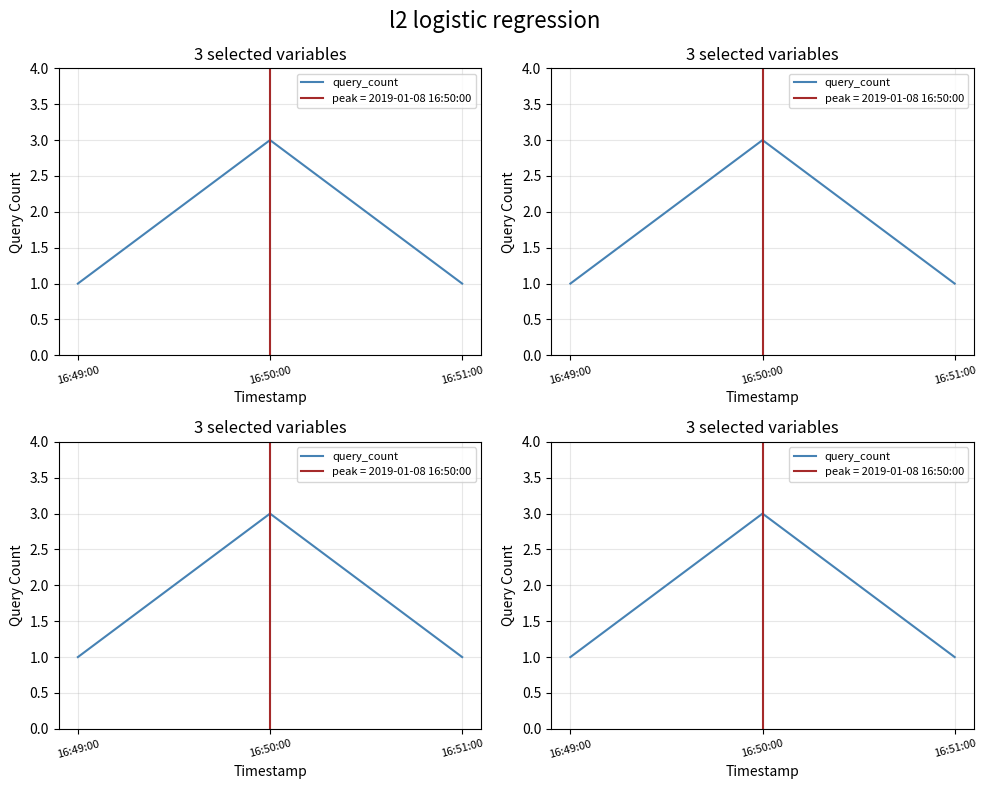

What is the change in value from 16:50:00 to 16:51:00?

-2